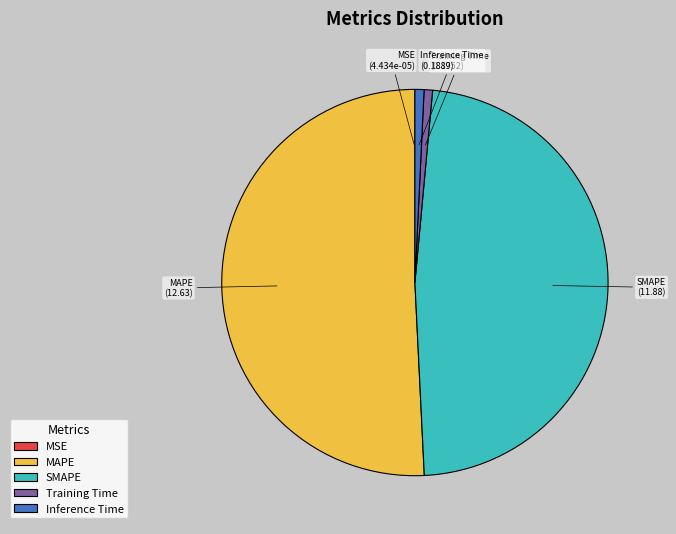

What is the largest slice in the pie chart?

MAPE